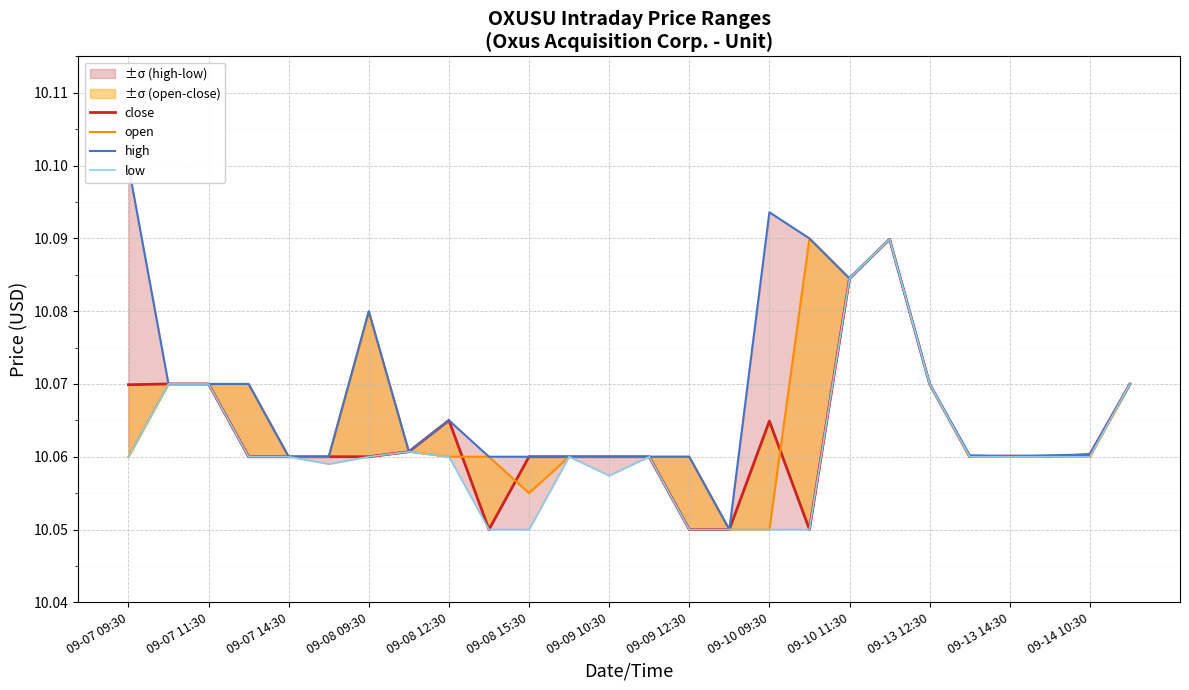

What are all the series names shown in the legend?

close, open, high, low